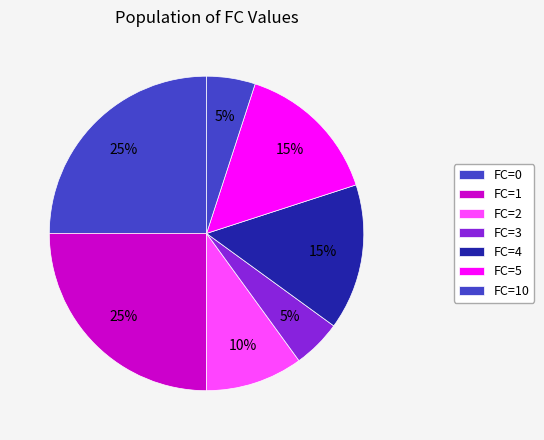

Count the number of slices in the pie.

7